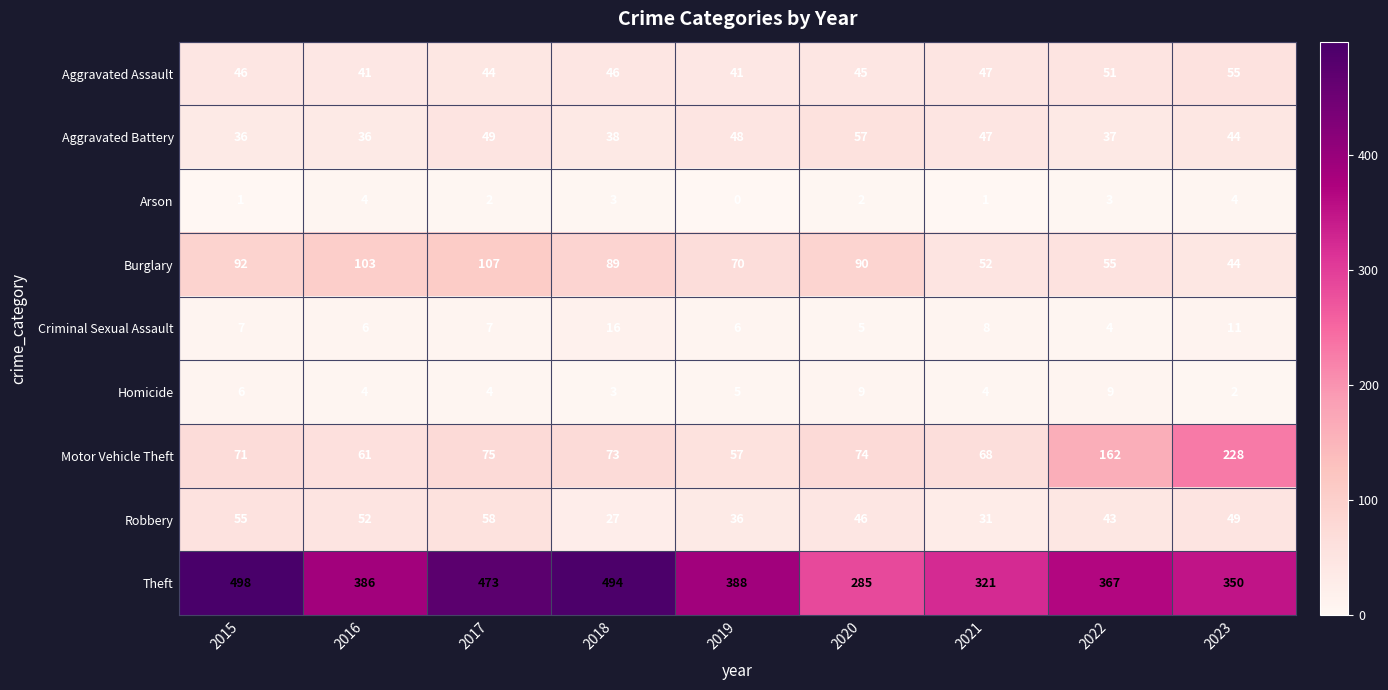

At how many categories does at least one series exceed 475?

2